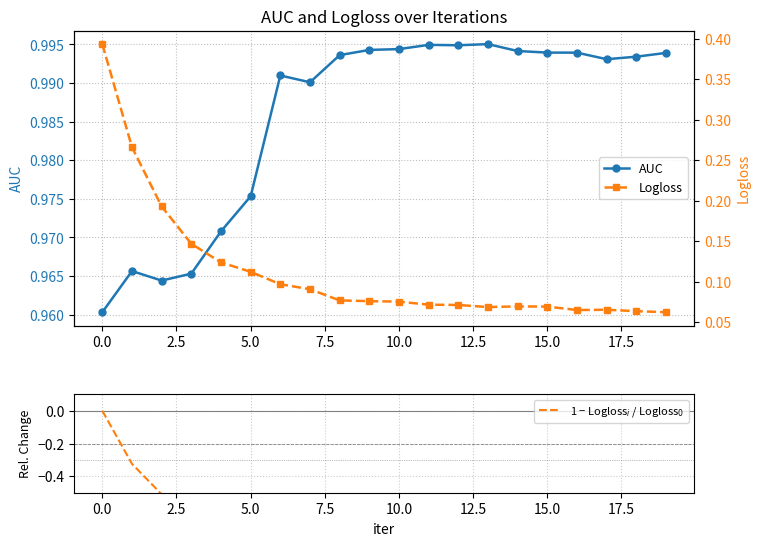

The AUC series shows 1.7 at 10.0. True or false?

False